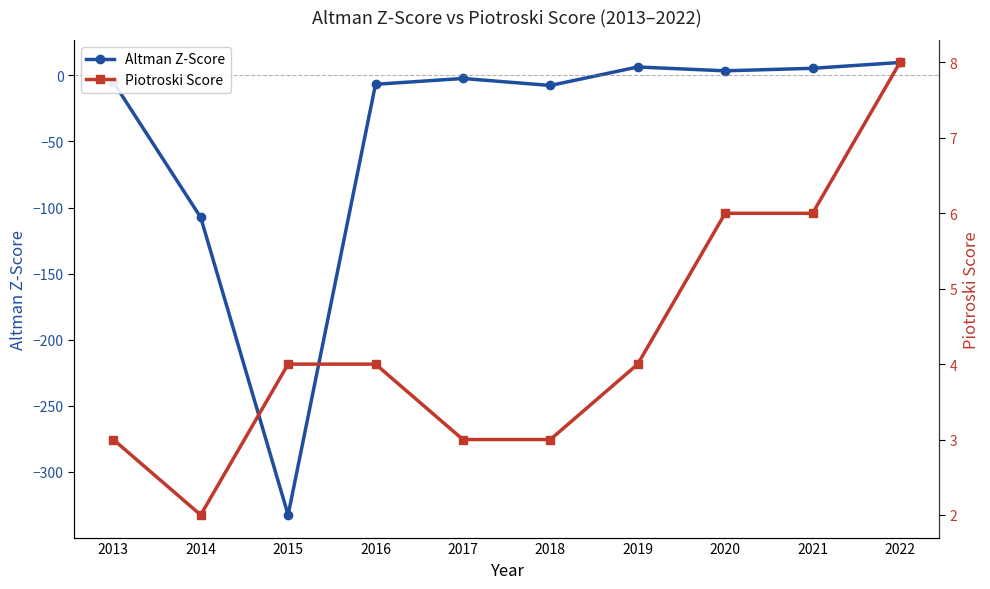

What are all the series names shown in the legend?

Altman Z-Score, Piotroski Score